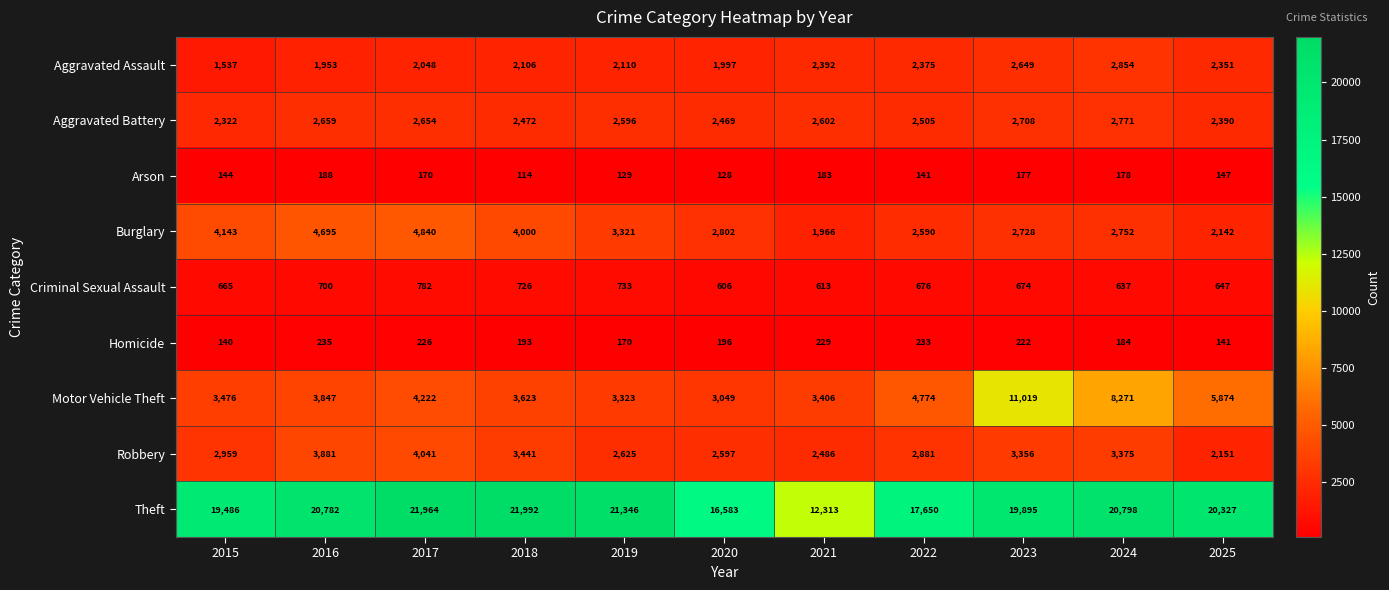

What is the total value across all series at 2025?

36170